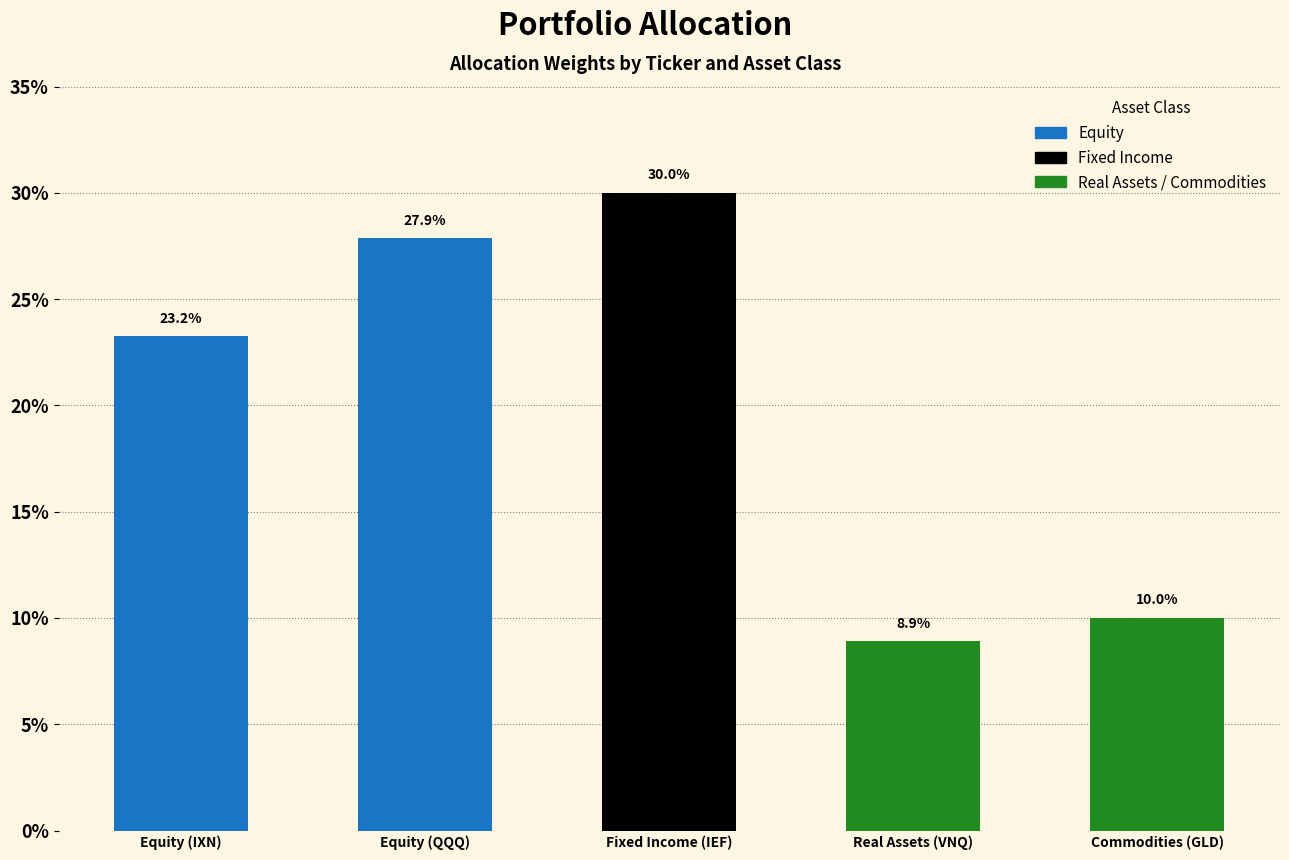

What is the value of the 5th bar from the left?

0.1